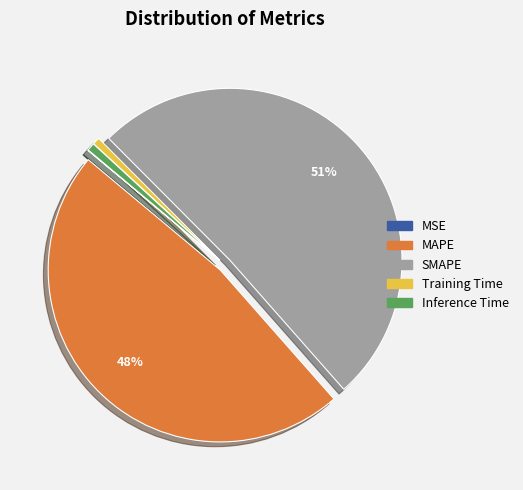

What percentage is the MAPE slice, to the nearest percent?

48%